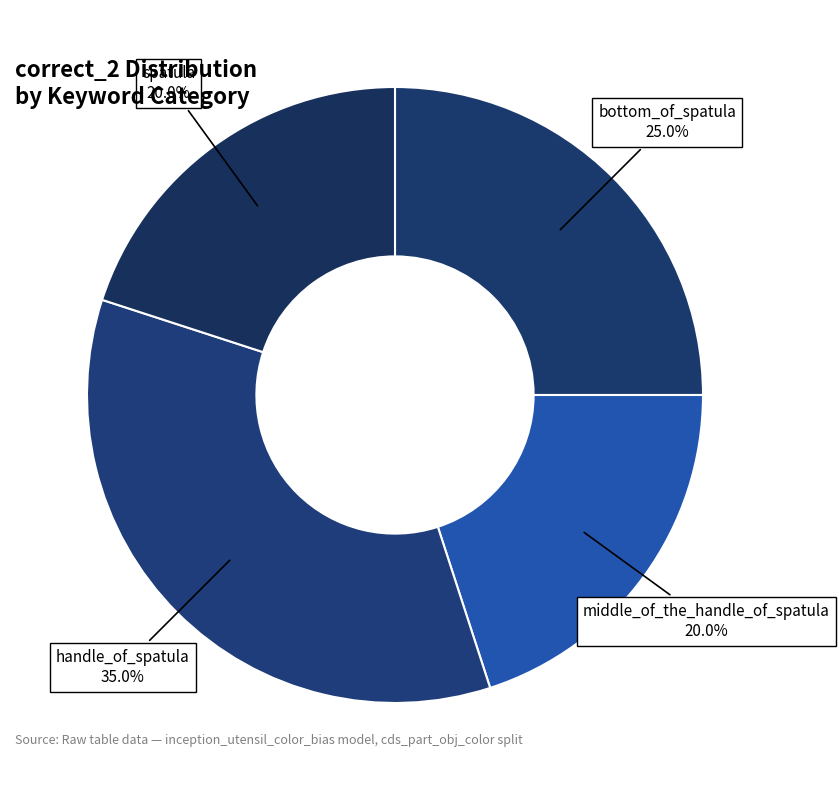

How many segments does this pie chart have?

4